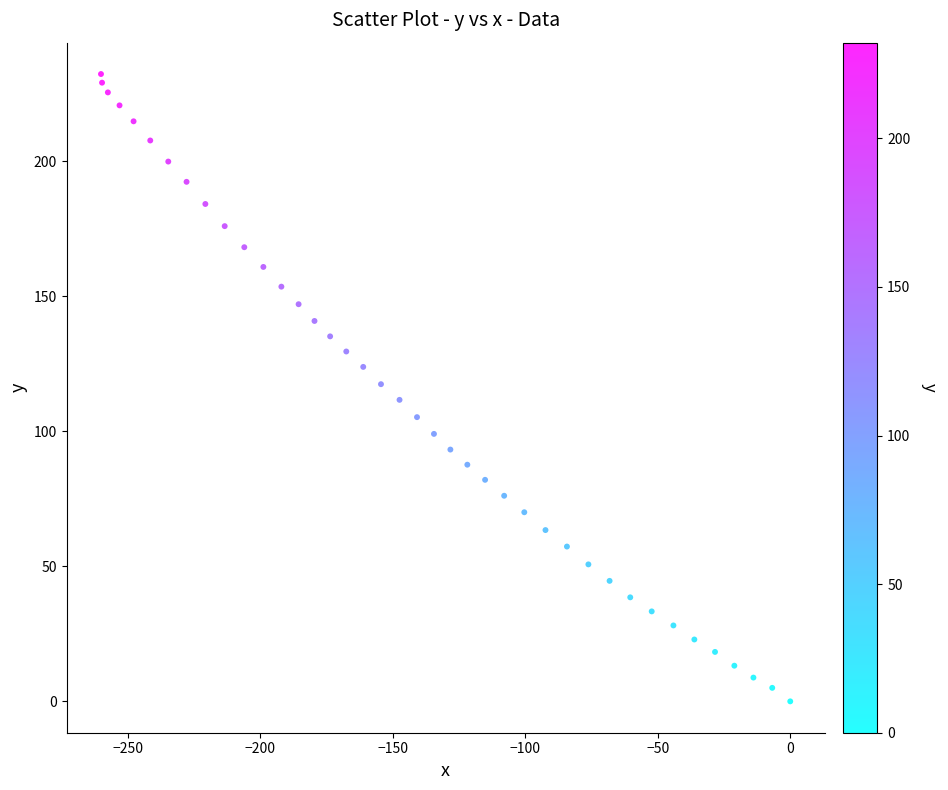

What is the range of Y values (max minus min)?

232.2